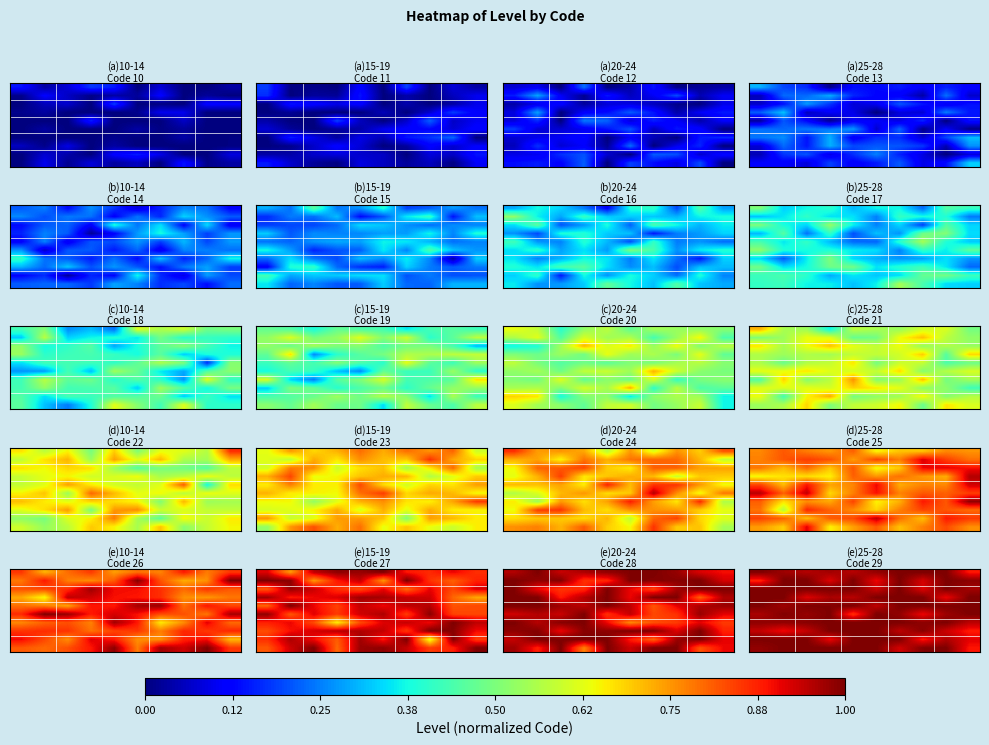

Count the number of categories in the chart.

10